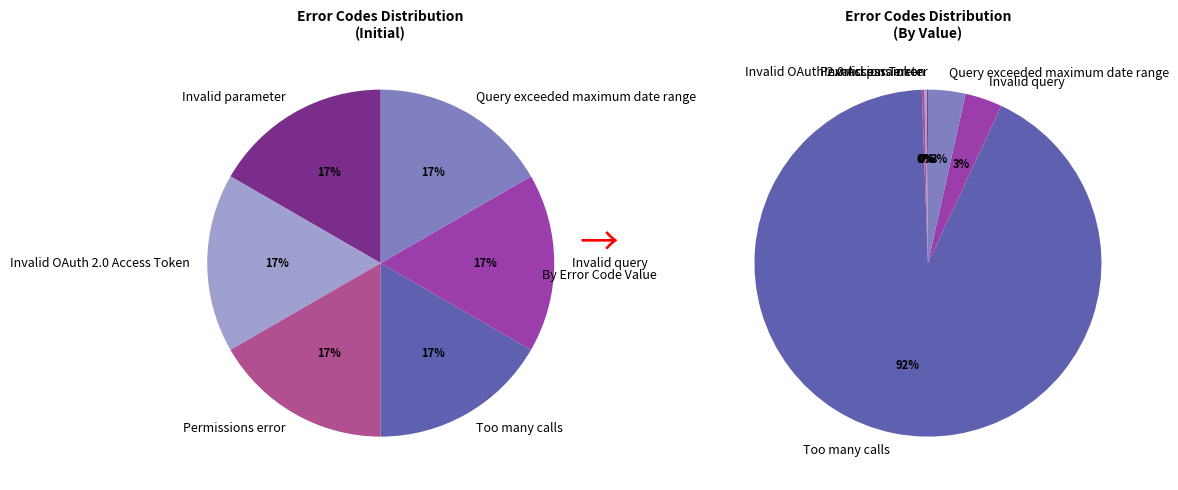

To the nearest percent, what is the difference between the Invalid query and Too many calls slice percentages?

89%